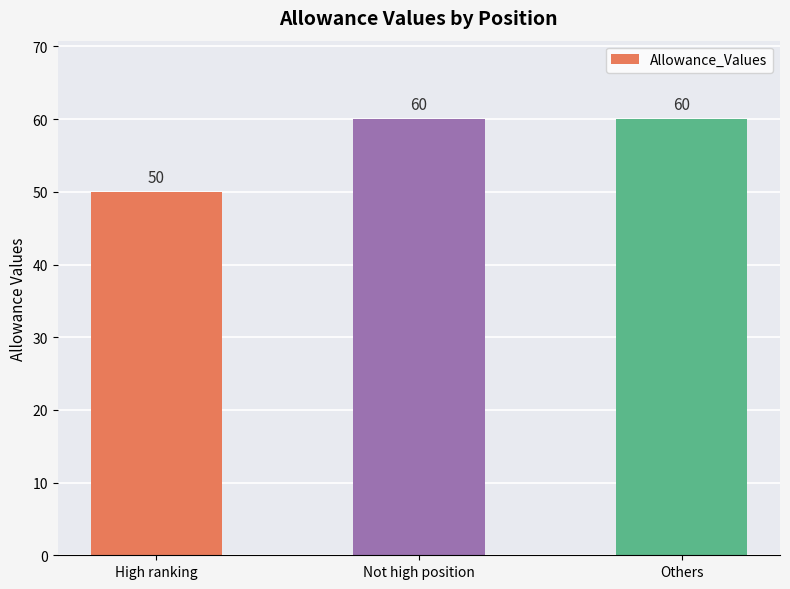

What is the label of the 1st bar from the left?

High ranking